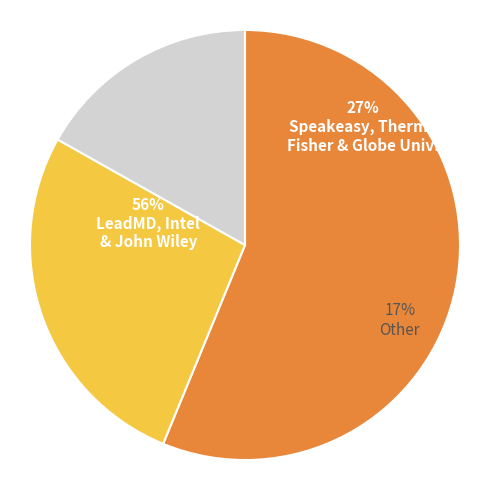

Count the number of slices in the pie.

3